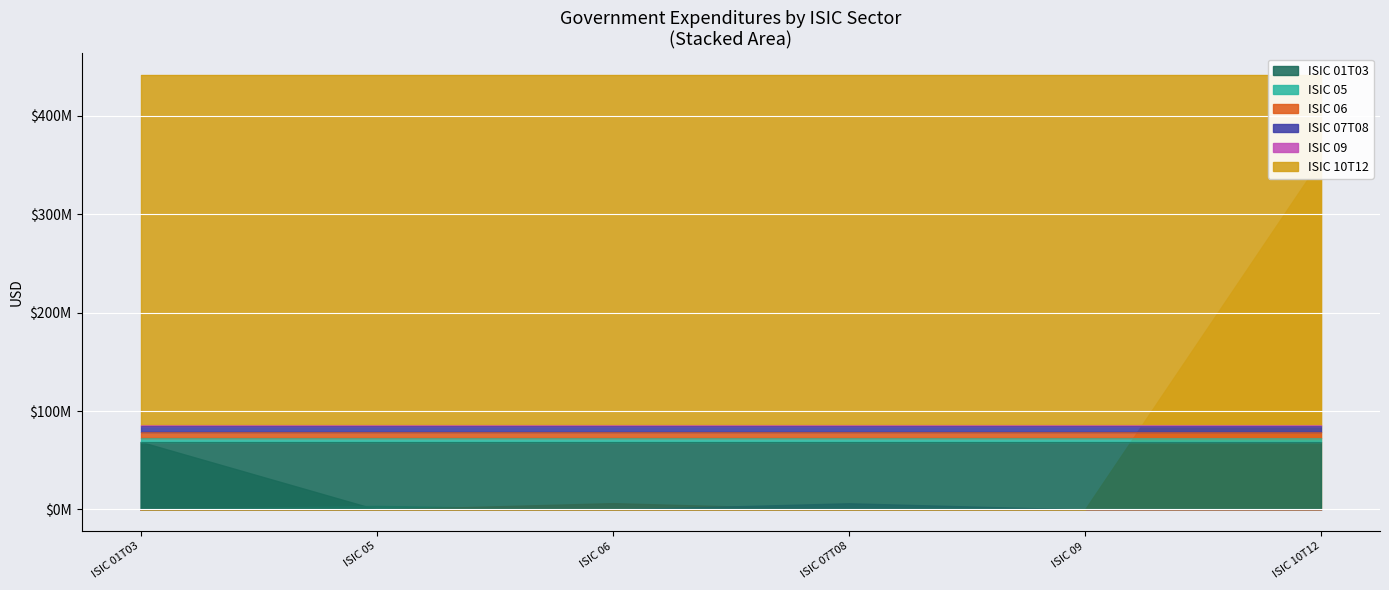

Does the chart display data point markers on the line(s)?

No